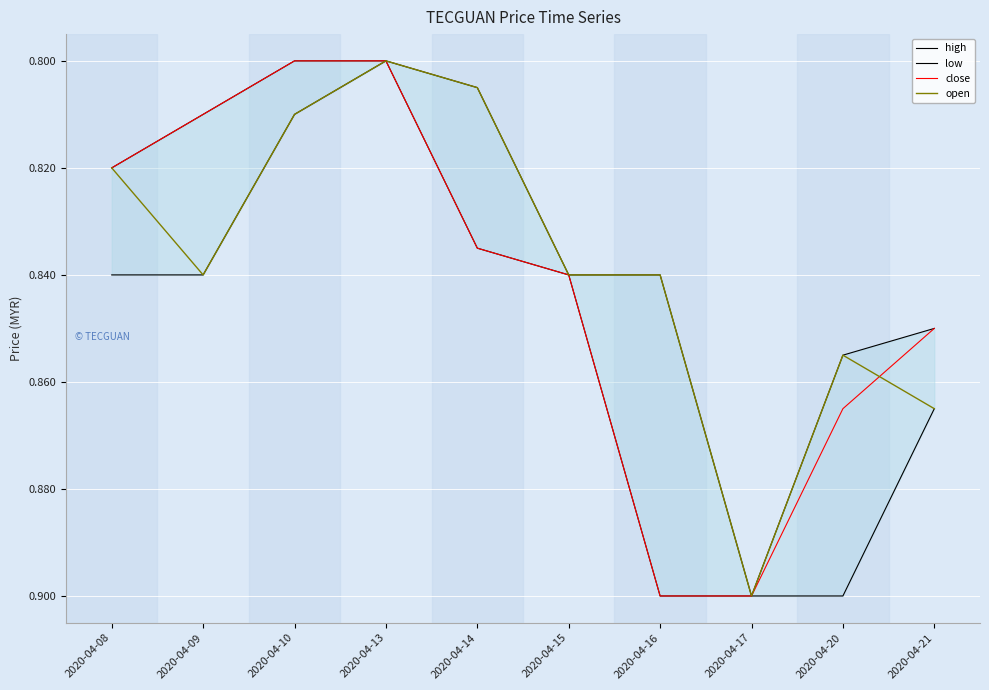

The value of close at 2020-04-16 is 1.3. True or false?

False